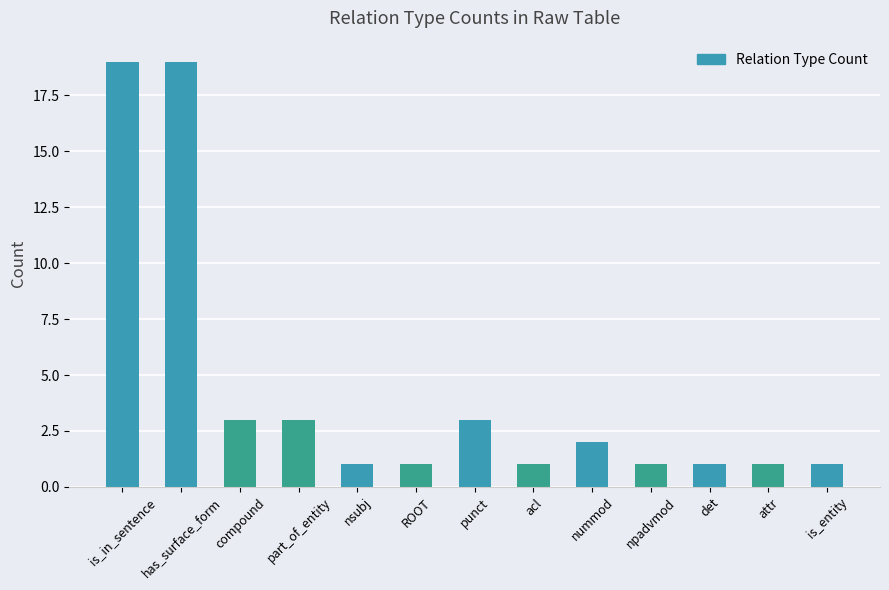

Which has a higher value, det or has_surface_form?

has_surface_form